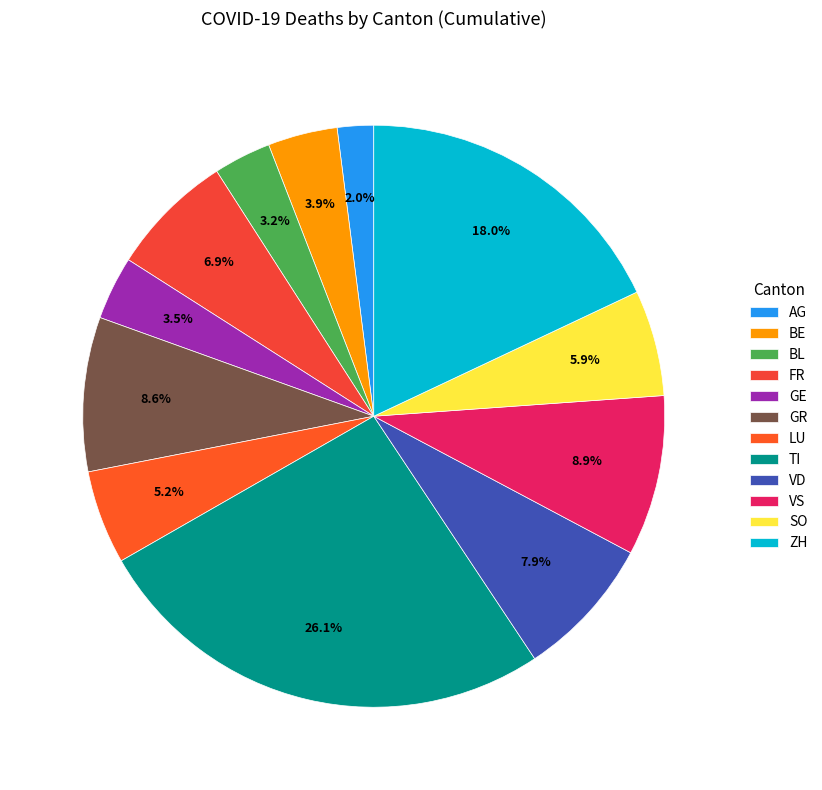

Is VS the majority of the pie?

No